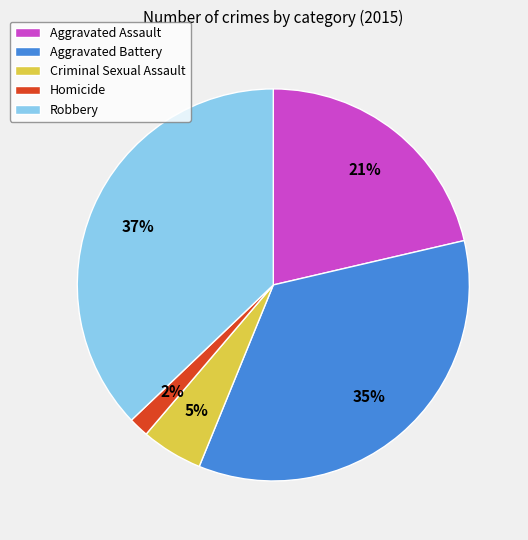

Do Aggravated Assault and Homicide together represent more than half of the pie?

No